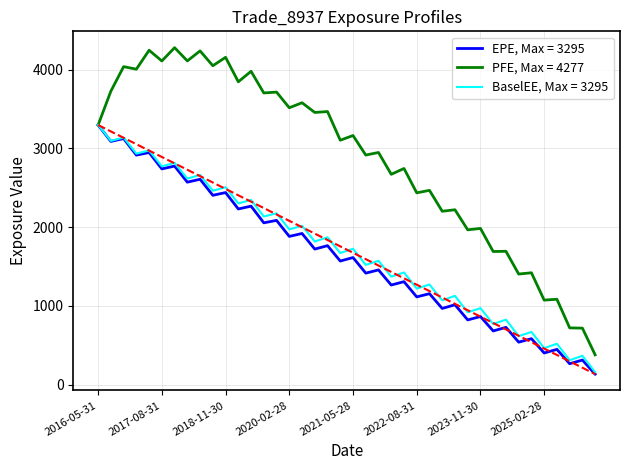

What is the smallest value displayed?

133.7